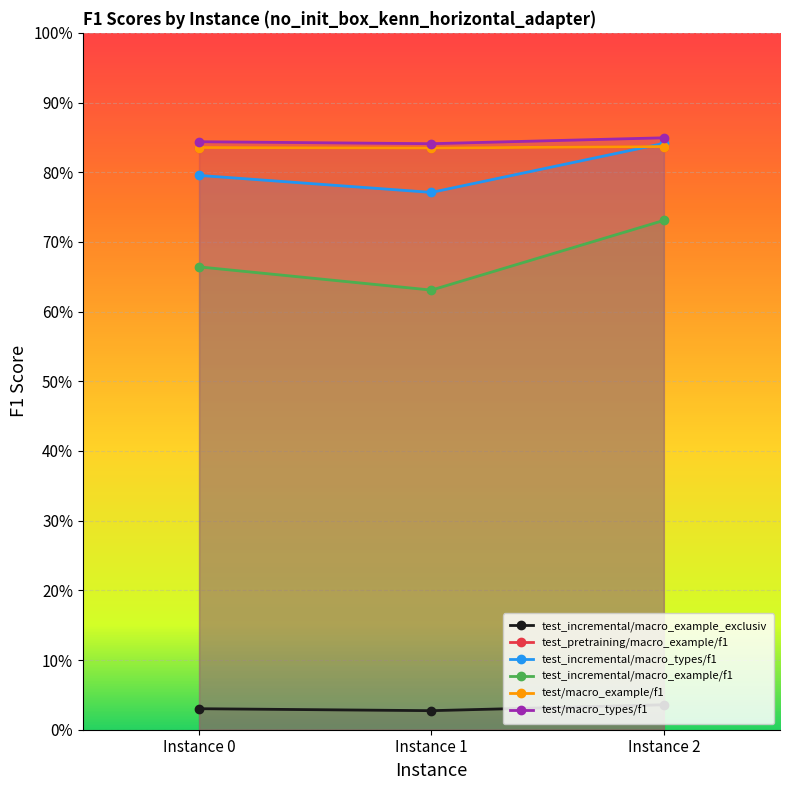

What is the difference between the highest and lowest values at Instance 0?

0.8